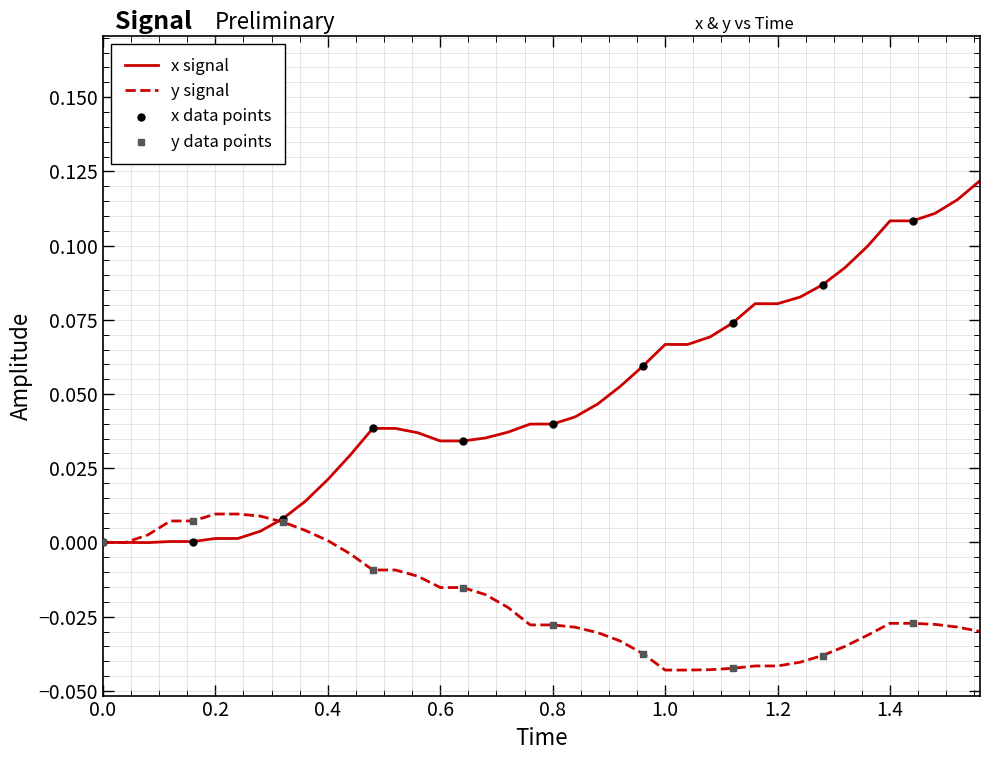

Which series has the largest total across all categories?

x signal